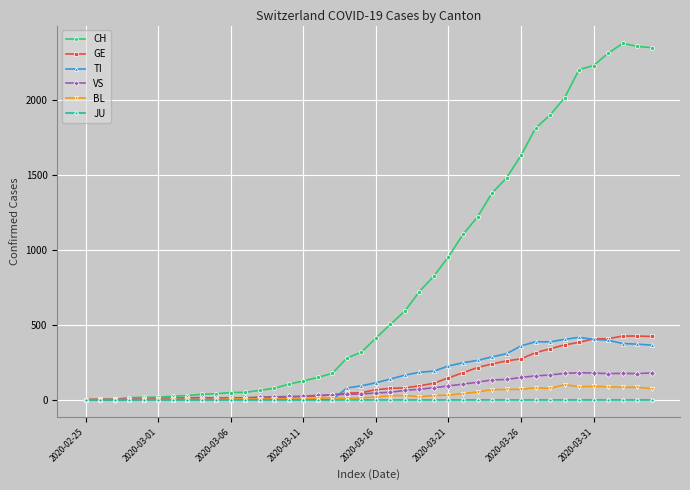

Which series has the widest spread of values?

CH